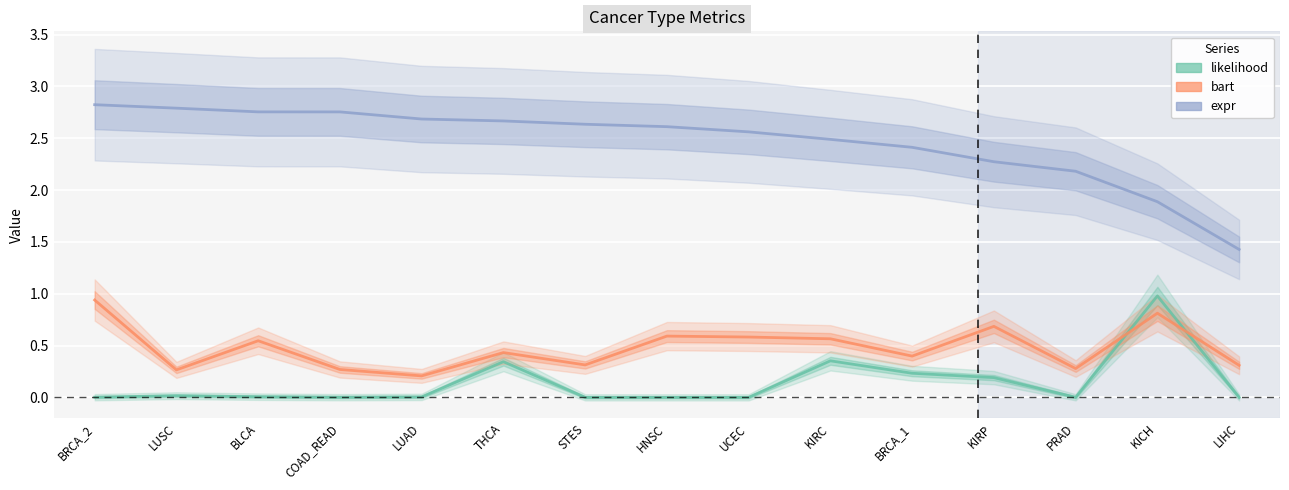

Is the value of likelihood at KICH greater than the value of bart at LIHC?

Yes